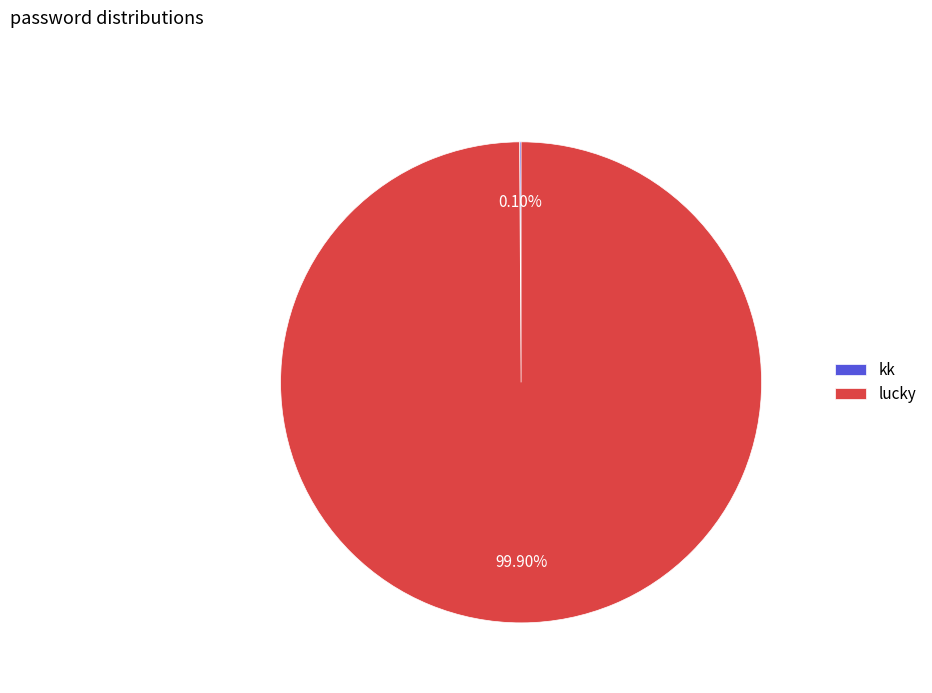

What is the largest slice in the pie chart?

lucky